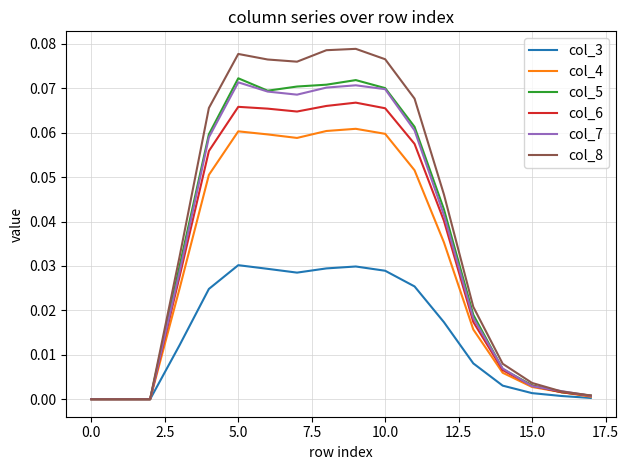

True or false: col_7 has more than 0 interior local peaks.

True